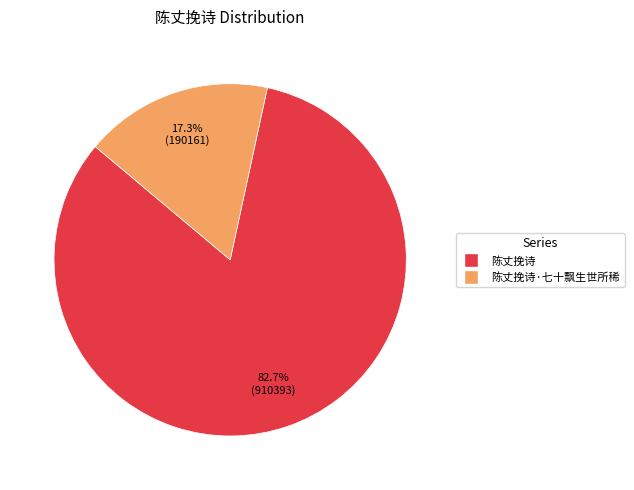

How many segments does this pie chart have?

2